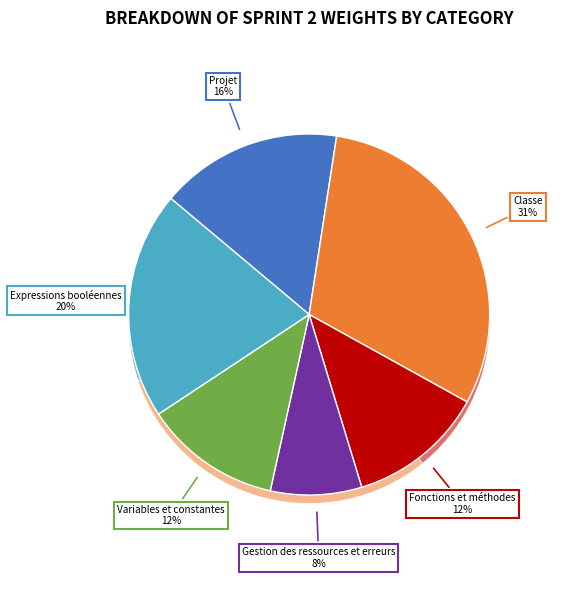

What percentage do Gestion des ressources et erreurs and Variables et constantes together represent?

20.4%